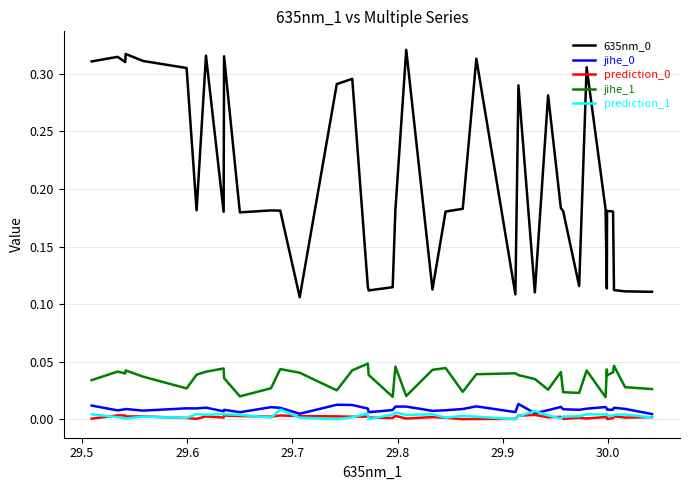

True or false: 635nm_0 and jihe_0 cross at least once.

False